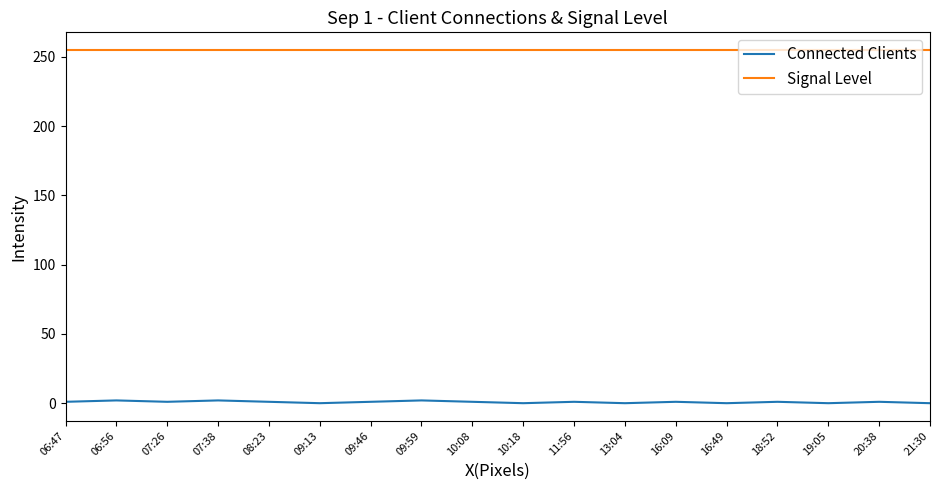

Which series has the widest spread of values?

Connected Clients